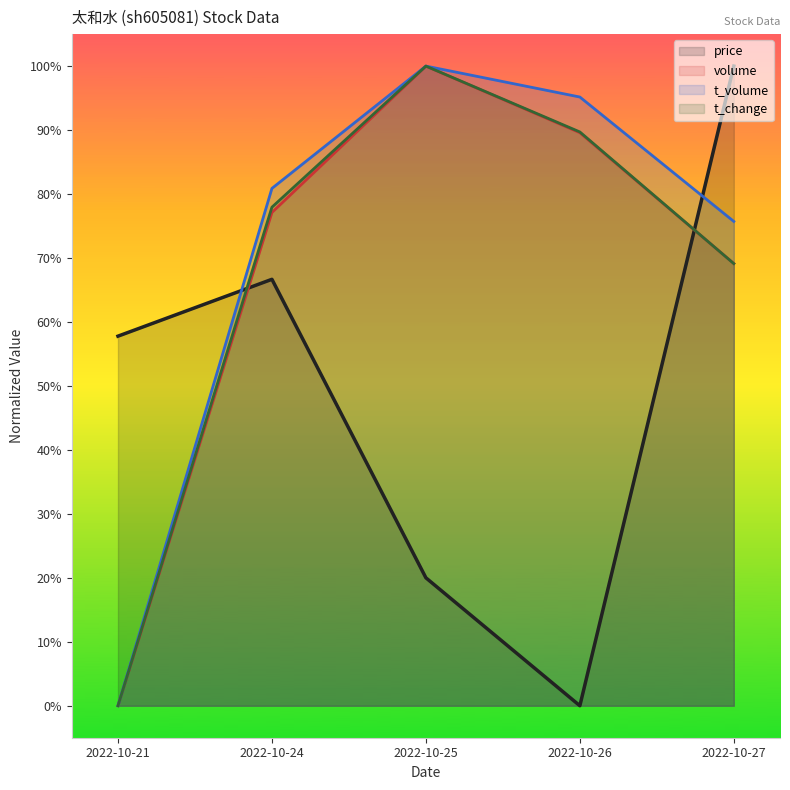

What are all the series names shown in the legend?

price, volume, t_volume, t_change